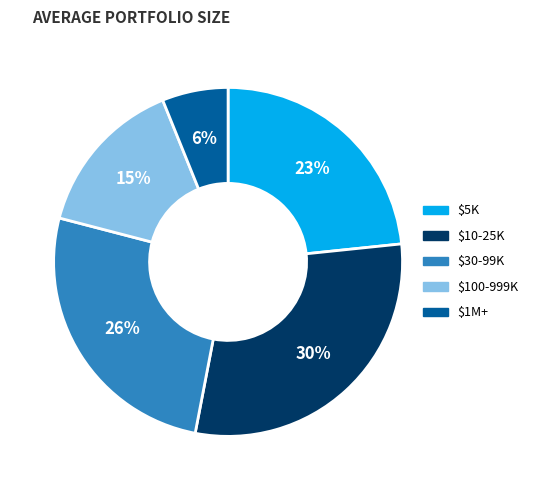

The $1M+ slice represents 1% of the pie. True or false?

False